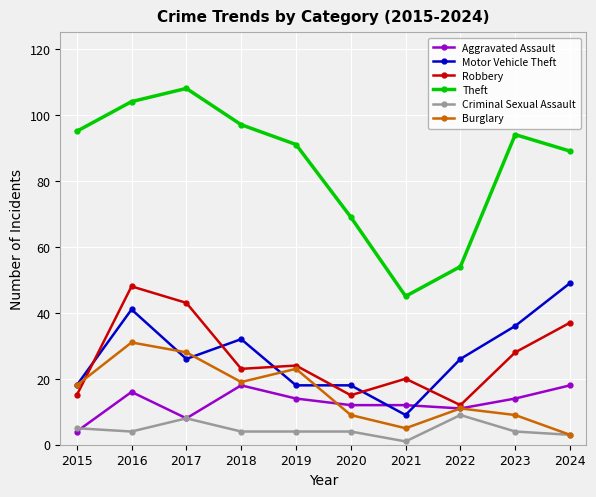

At which category does Aggravated Assault reach its first local valley?

2017